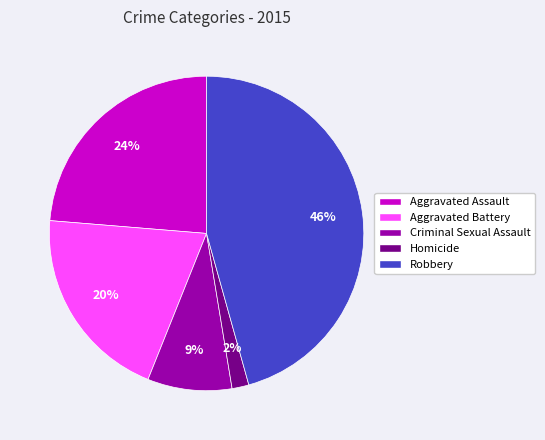

What is the smallest slice in the pie chart?

Homicide